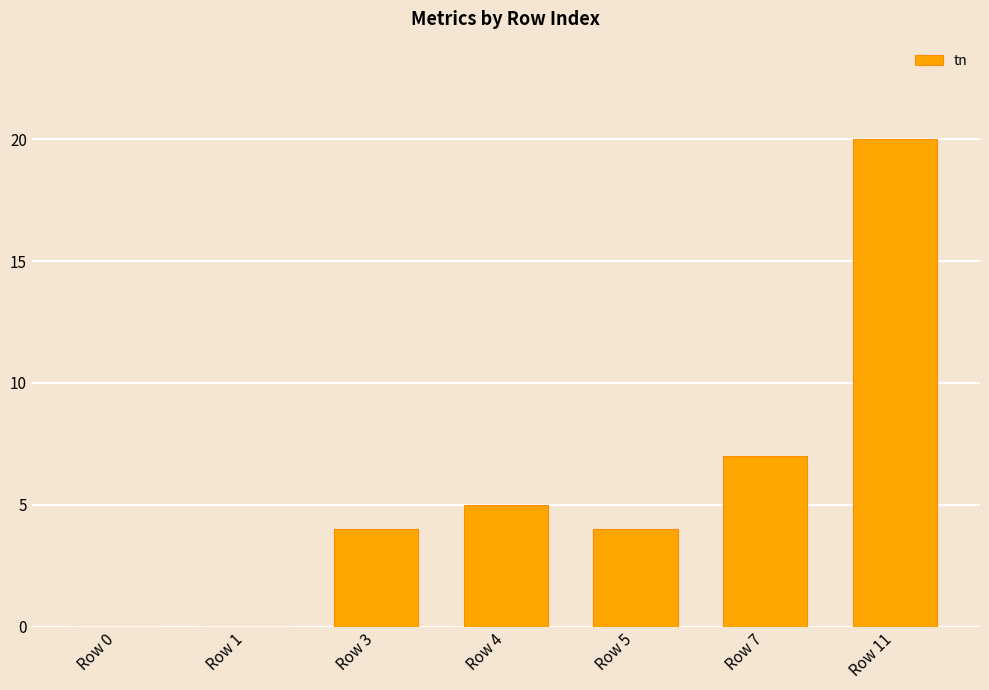

Between Row 11 and Row 3, which is larger?

Row 11